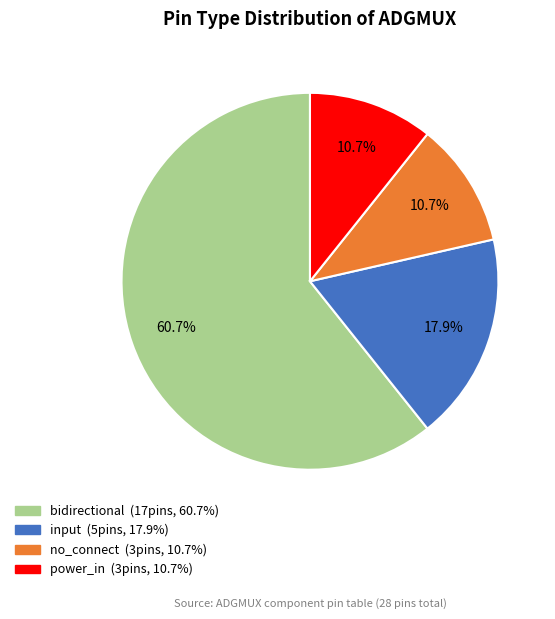

Count the number of slices in the pie.

4